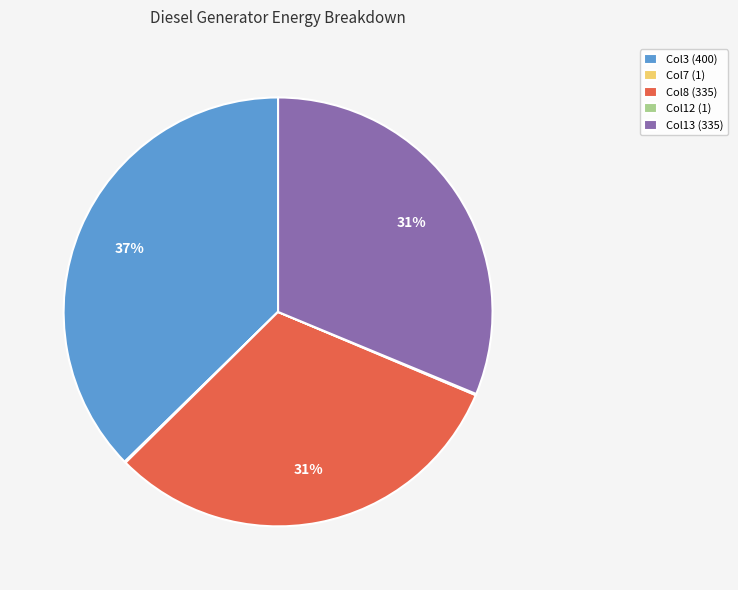

Which category has the biggest portion of the pie?

Col3 (400)